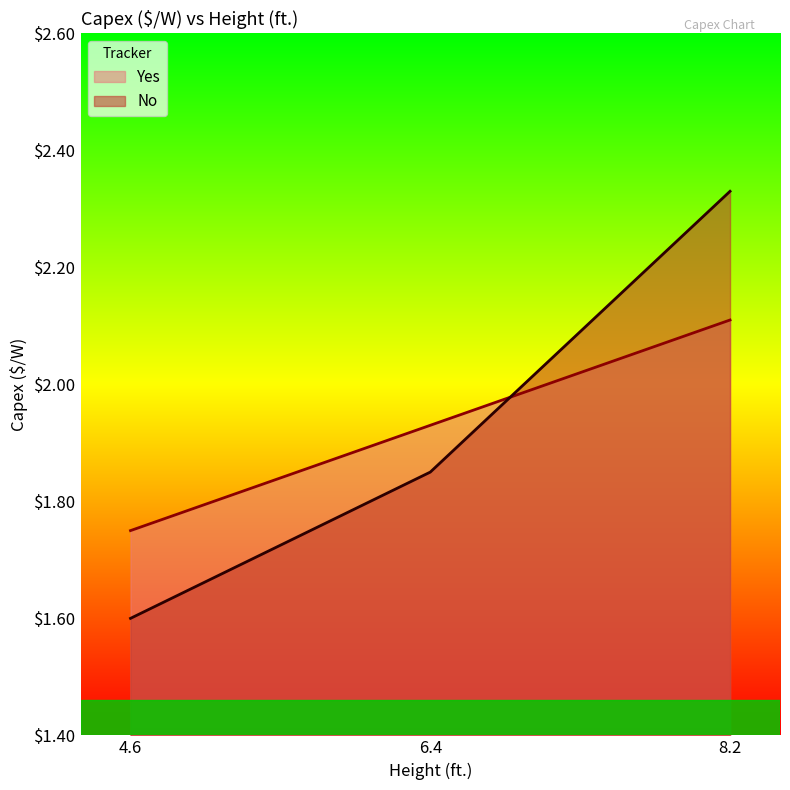

What is the minimum value shown in the chart?

1.6